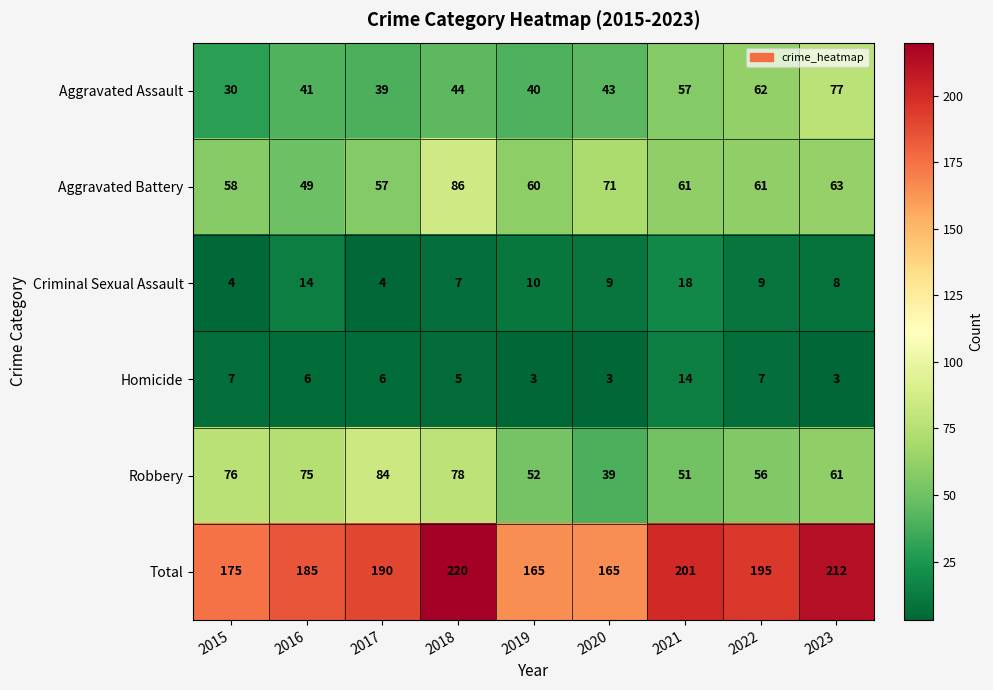

What is the total value across all series at 2021?

402